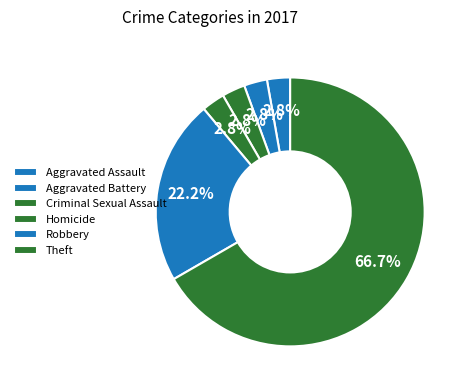

Which category has the smallest portion of the pie?

Aggravated Assault